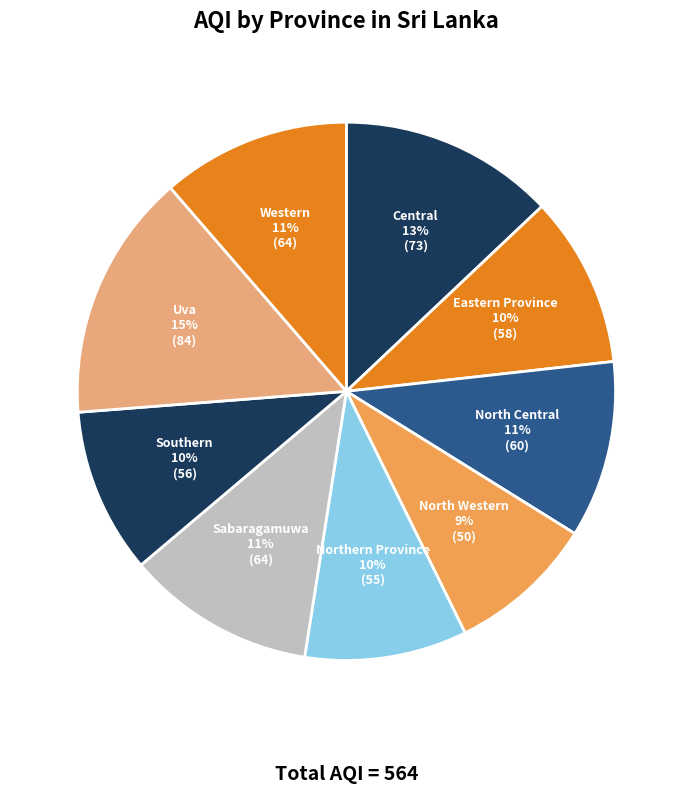

How many segments does this pie chart have?

9